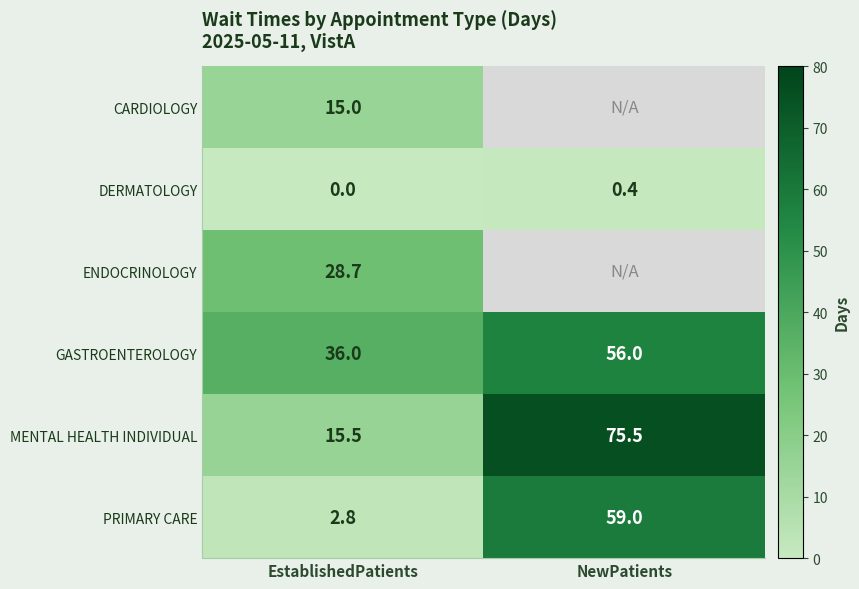

How many values in DERMATOLOGY are above zero?

1